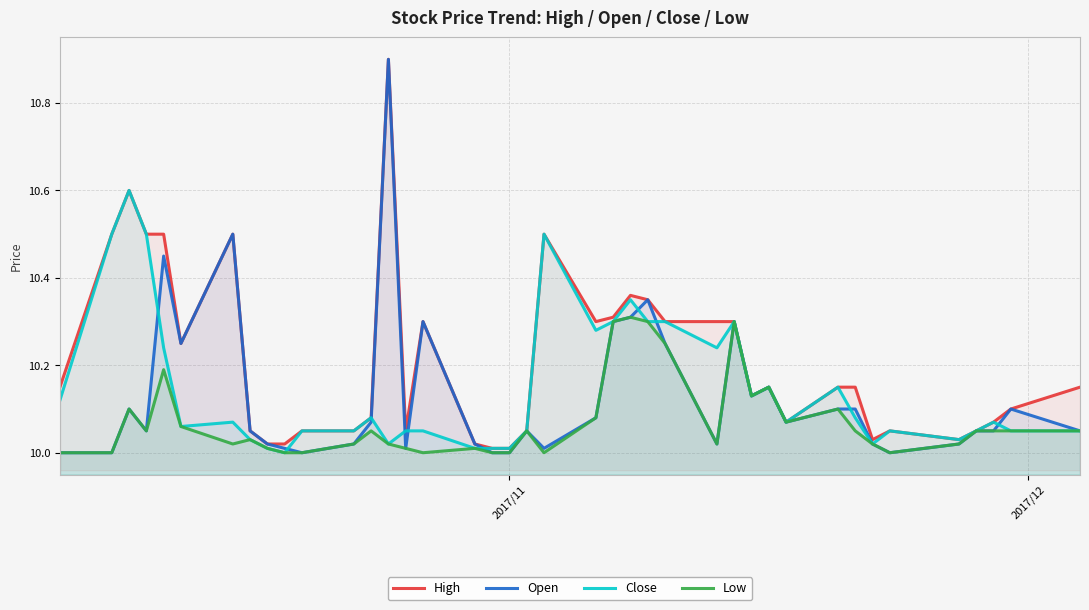

Which series has the widest spread of values?

Open